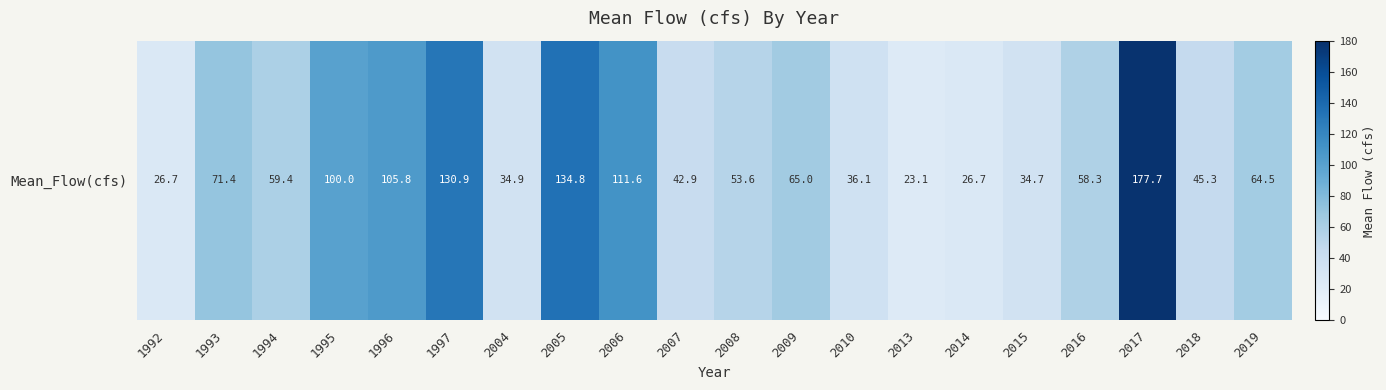

Where does the data first go above 59?

1993